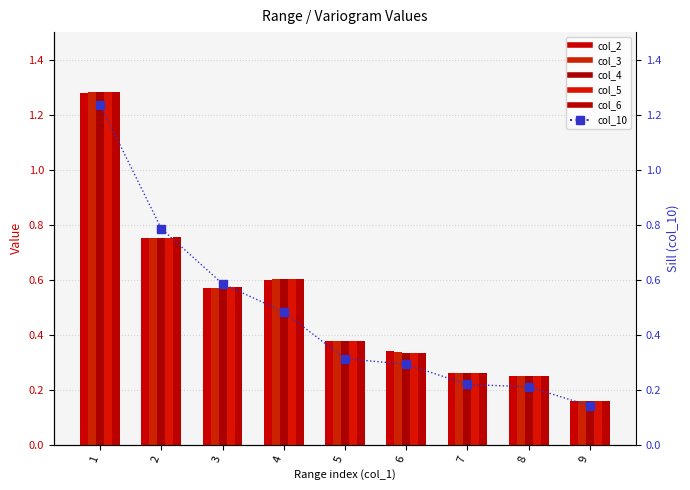

Which series has the largest total across all categories?

col_6